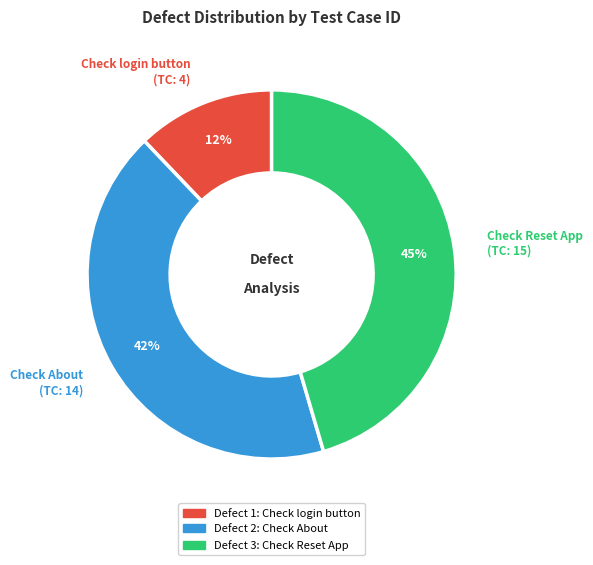

How many segments does this pie chart have?

3